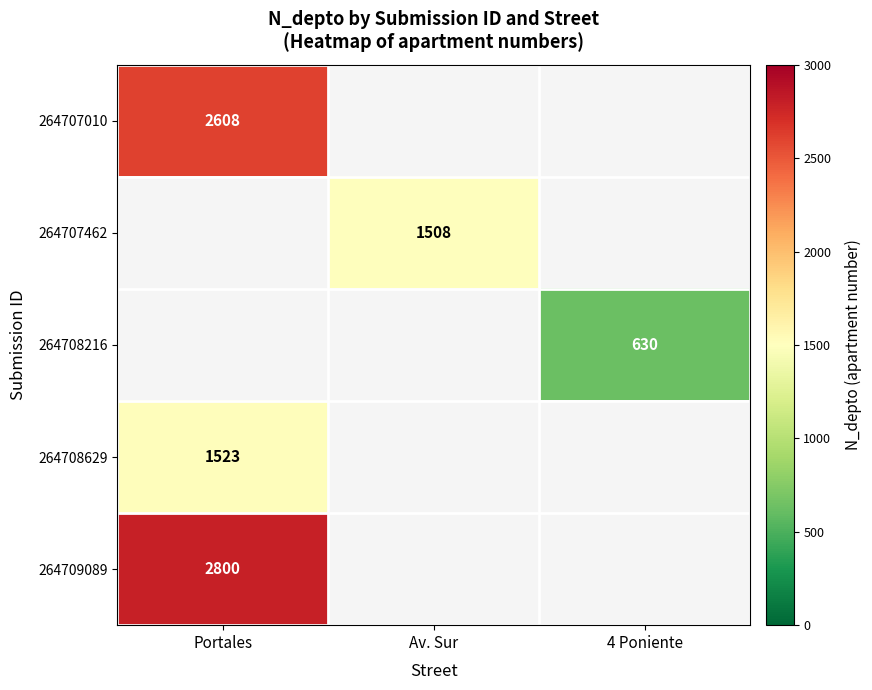

The value of 264709089 at Portales is 4065. True or false?

False